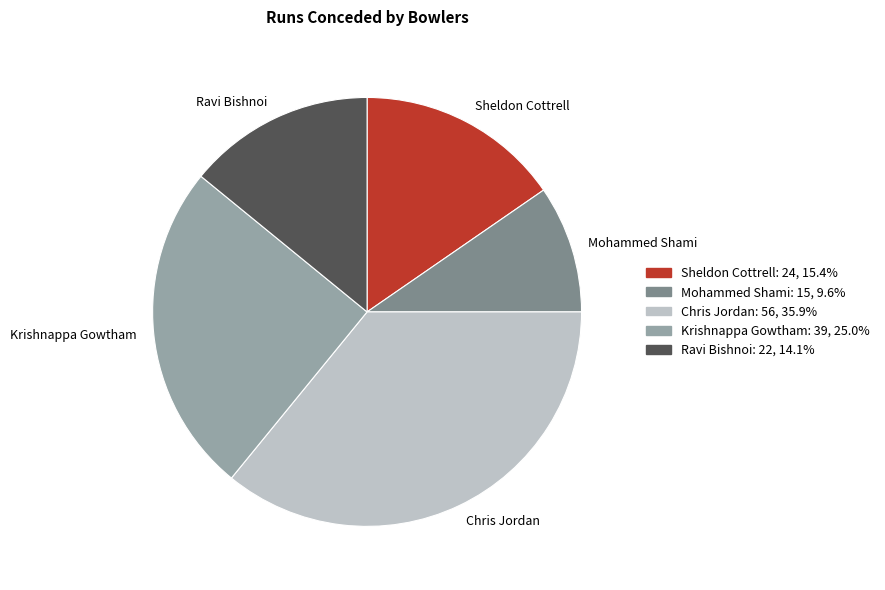

True or false: Chris Jordan accounts for 51% of the total.

False